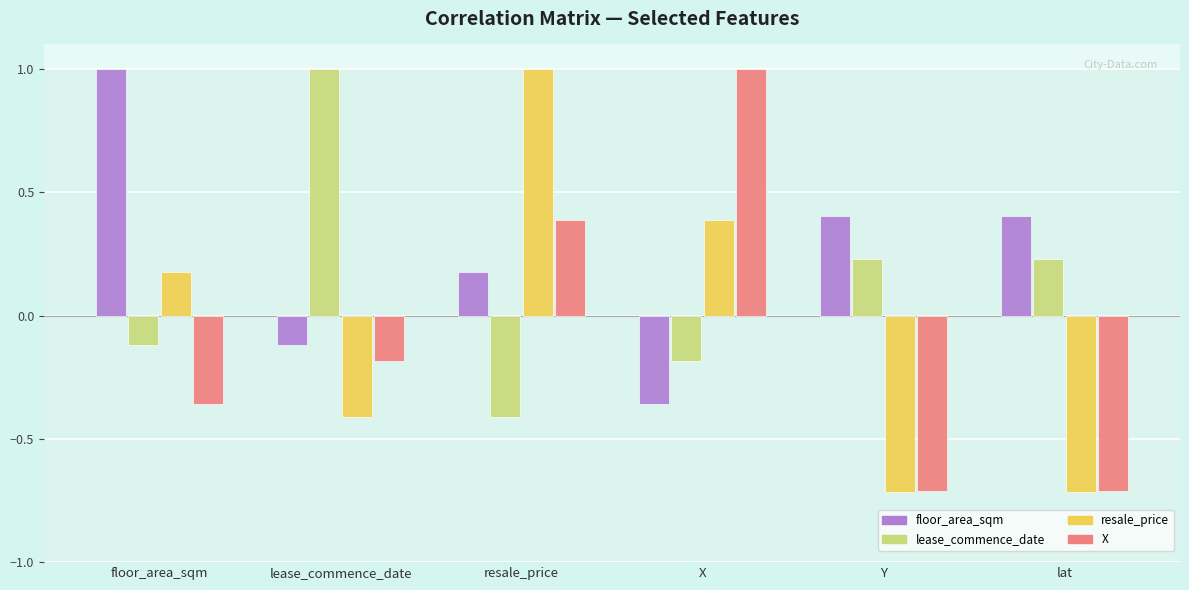

Between X and lat, which series saw the biggest shift?

X